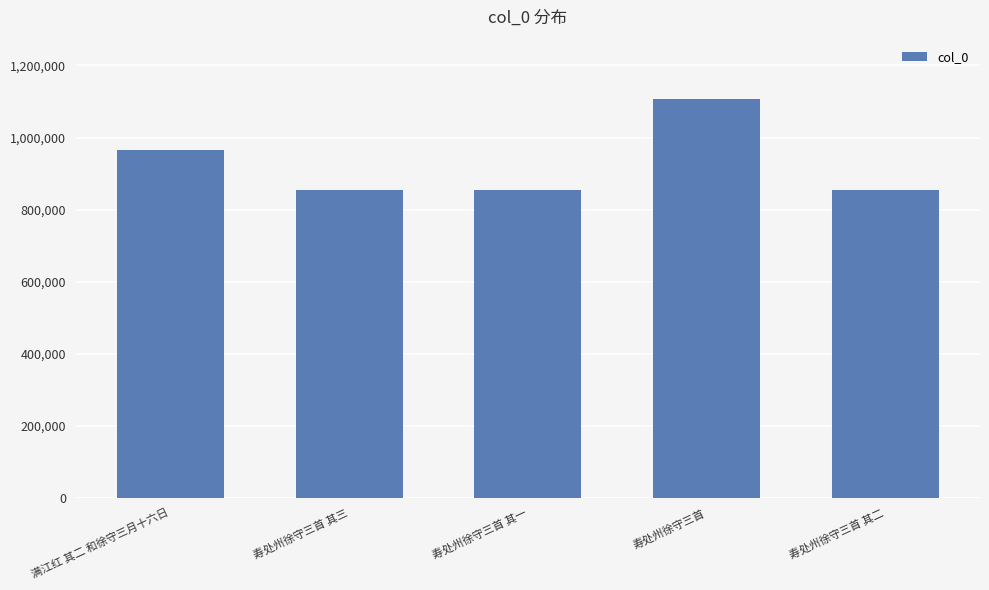

What is the value of the 4th bar from the left?

1105737